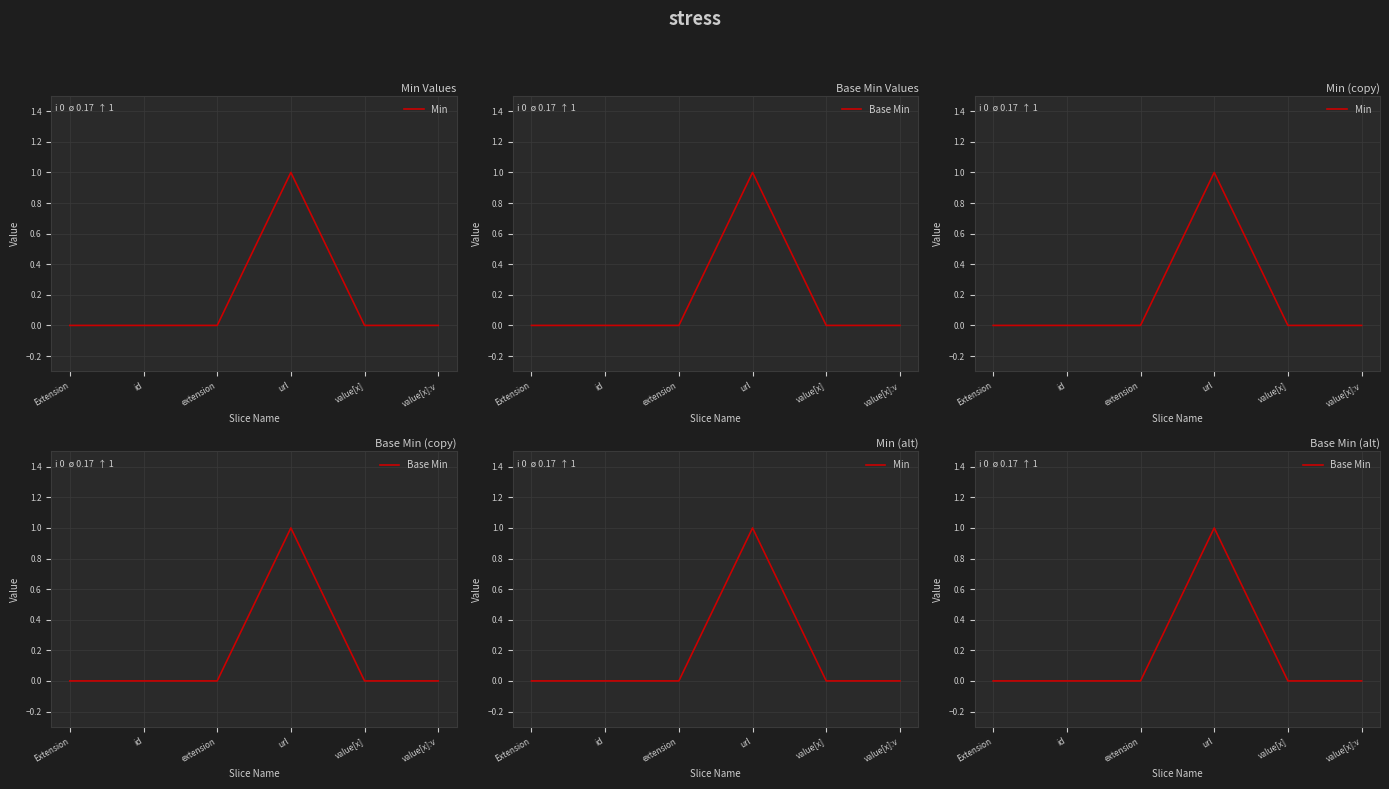

Is it true that Base Min equals 1 at url?

True